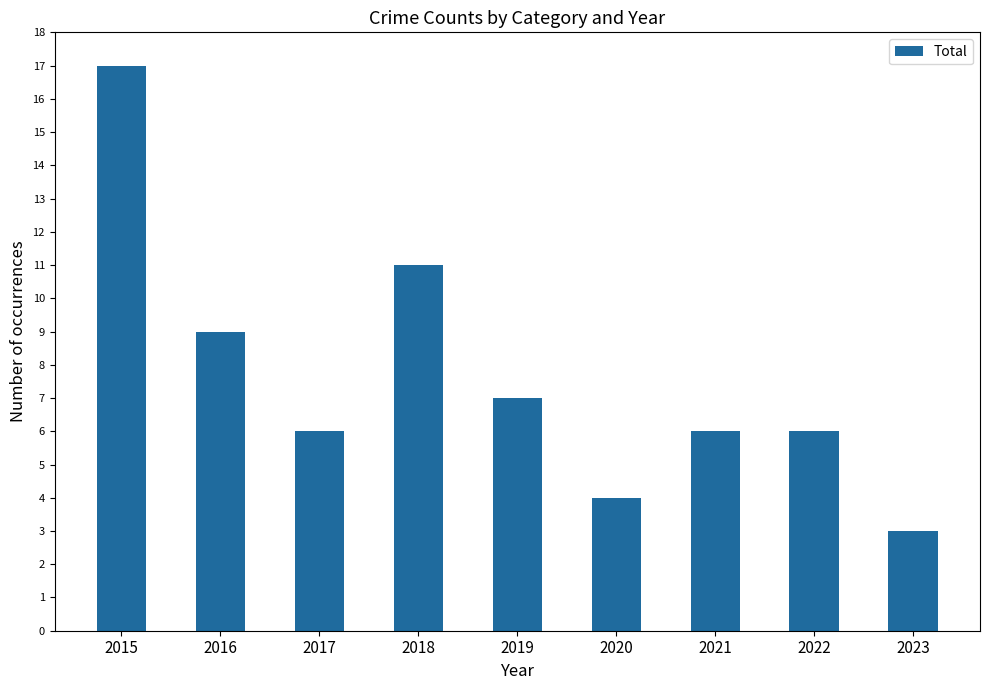

What is the greatest value displayed?

17